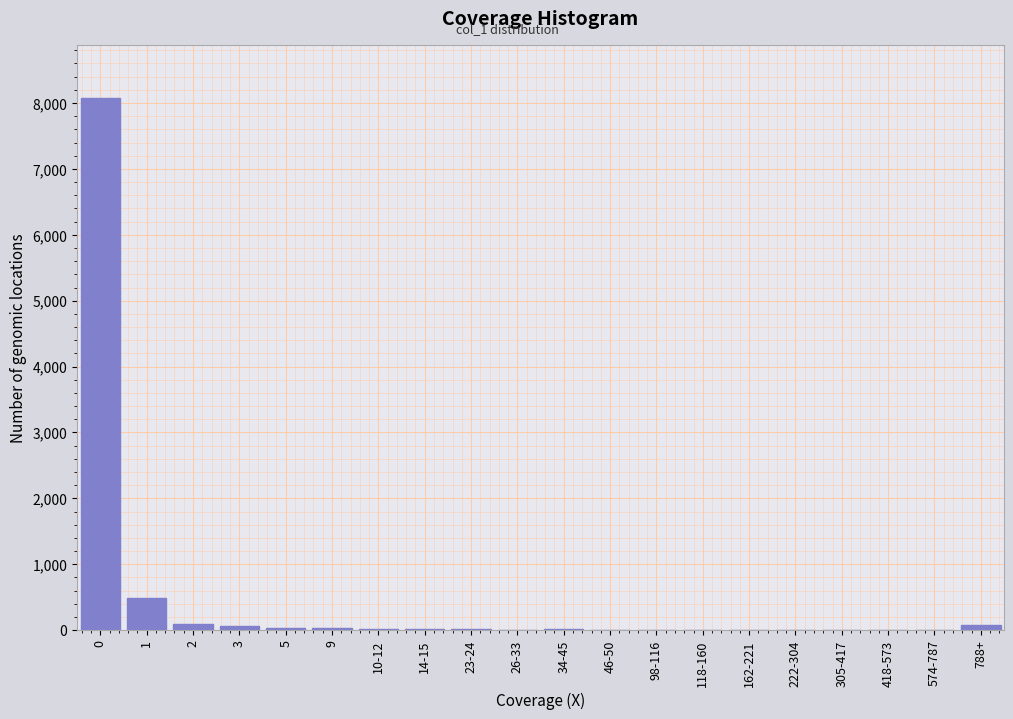

What is the sum of all values?

8984